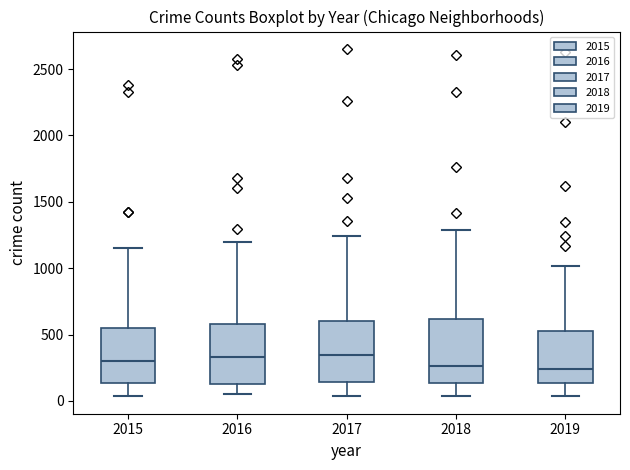

Reading left to right, transcribe this box plot: for each box, give where its median line is, the range the box spans, and where its two whiskers end, as read against the y-axis. The values are not printed on the chart, so give them approximately, as read against the axis.

2015: median 300, box 150 to 550, whiskers 50 to 1150
2016: median 350, box 150 to 600, whiskers 50 to 1200
2017: median 350, box 150 to 600, whiskers 50 to 1250
2018: median 250, box 150 to 600, whiskers 50 to 1300
2019: median 250, box 150 to 500, whiskers 50 to 1000